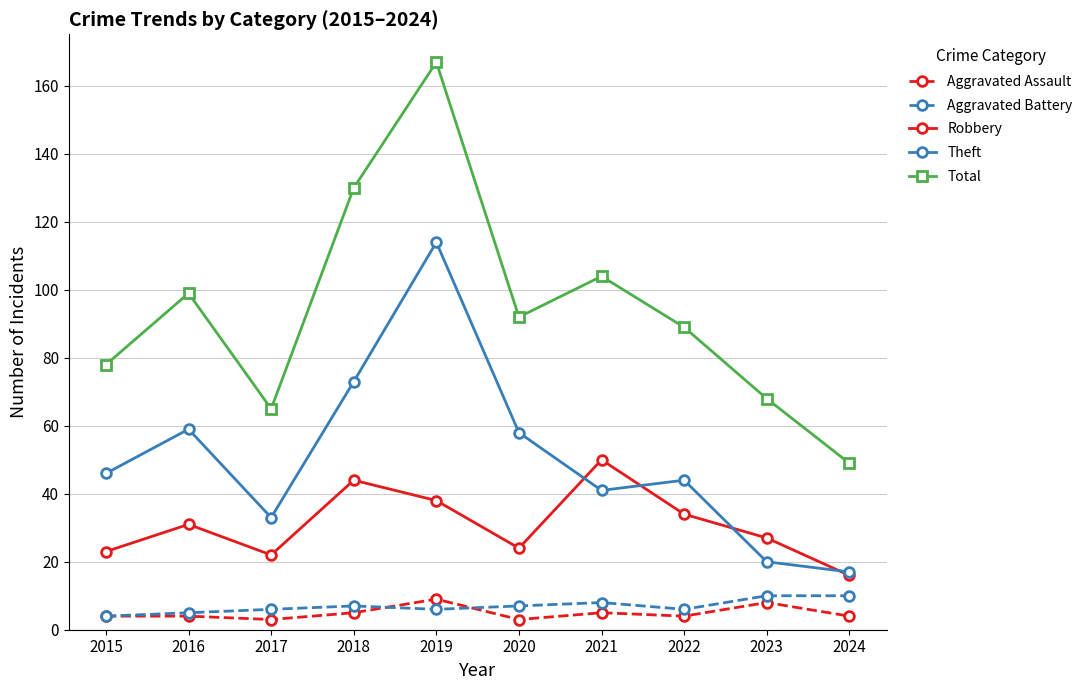

At how many categories does at least one series exceed 7?

10